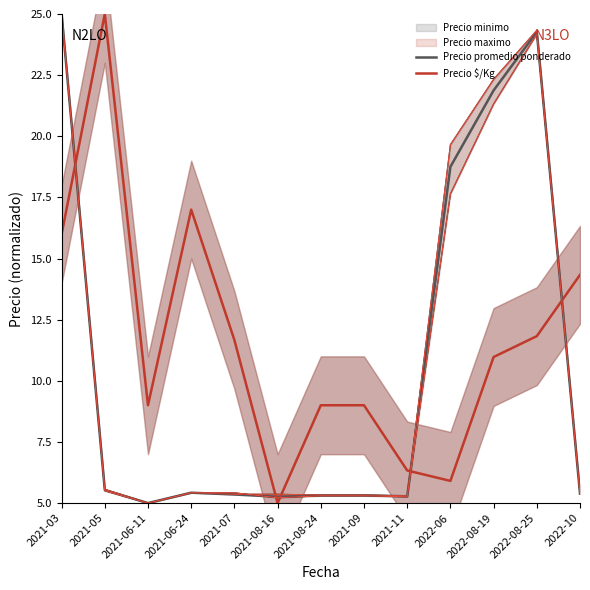

Reading left to right, transcribe all the data shown in this chart.

Precio promedio ponderado: 25.0	5.5	5.0	5.4	5.4	5.3	5.3	5.3	5.3	18.8	21.9	24.3	5.4
Precio $/Kg: 16.0	25.0	9.0	17.0	11.7	5.0	9.0	9.0	6.3	5.9	11.0	11.8	14.3